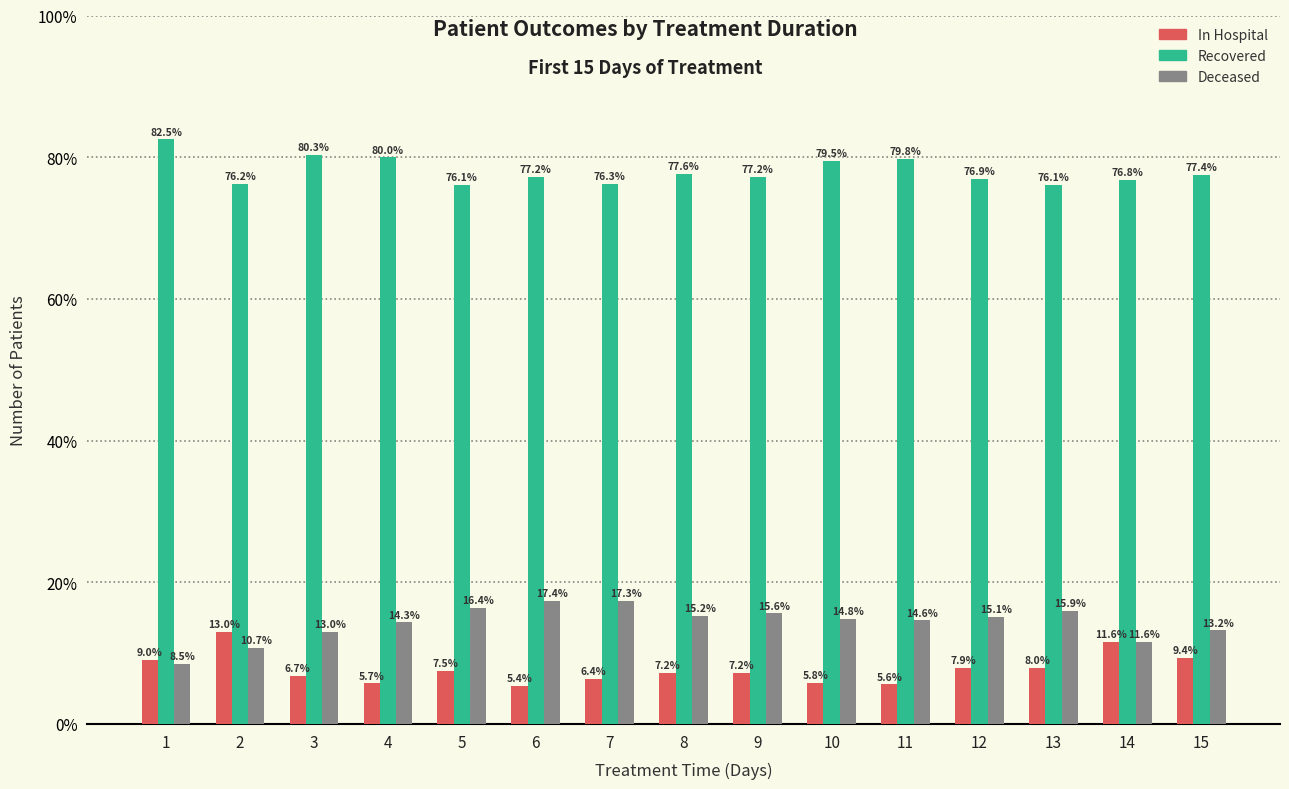

What is the spread (max minus min) of values at 6?

71.8